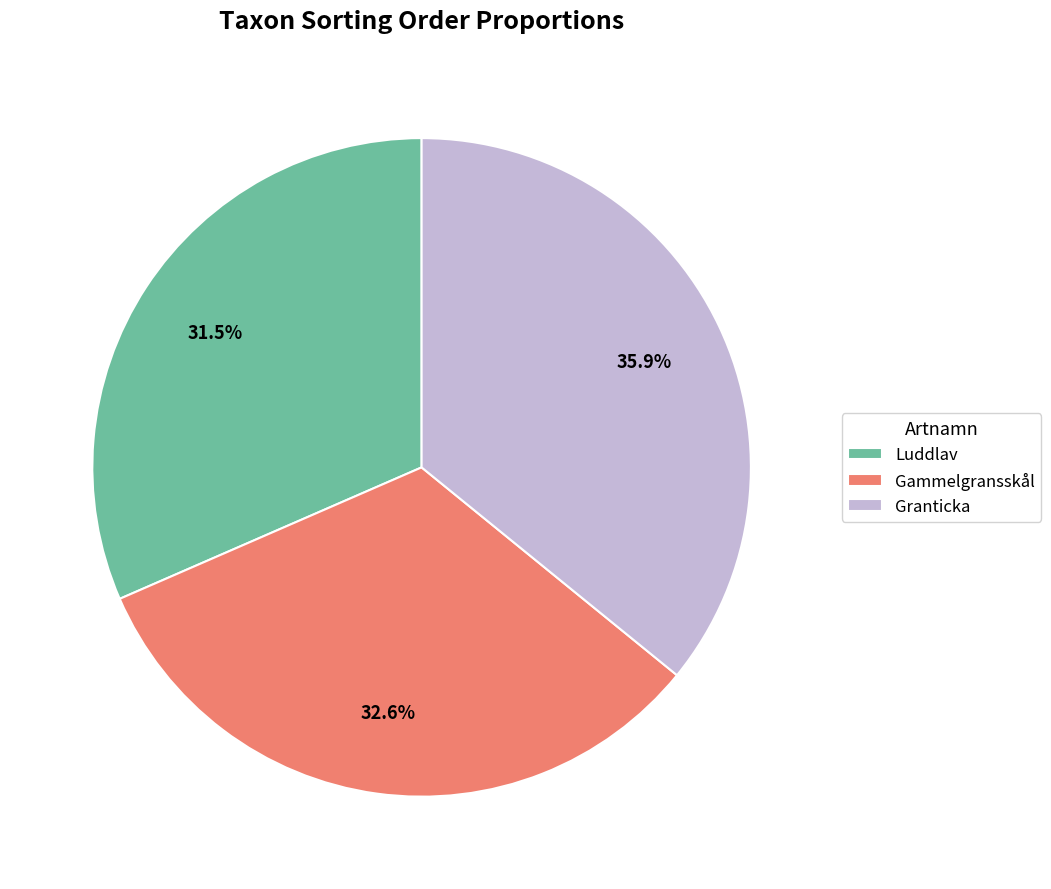

Is it true that Granticka is 36% of the pie?

True